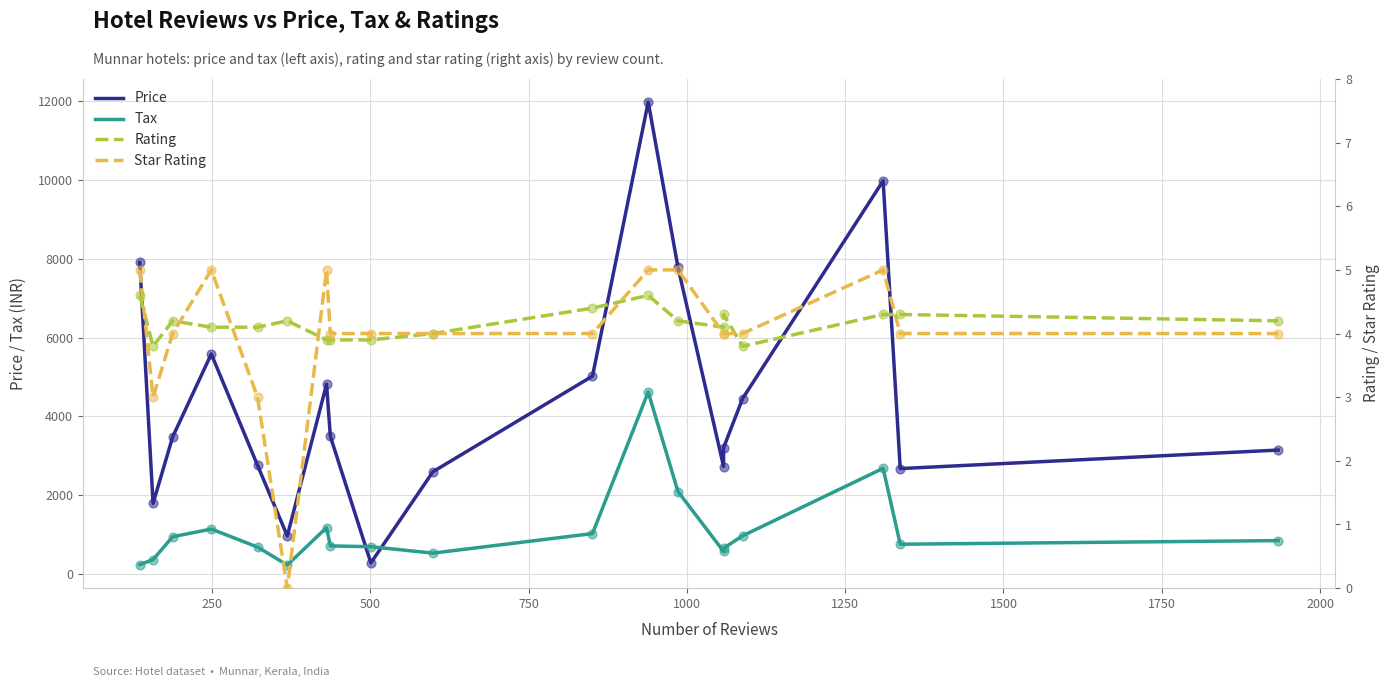

What are all the series names shown in the legend?

Price, Tax, Rating, Star Rating